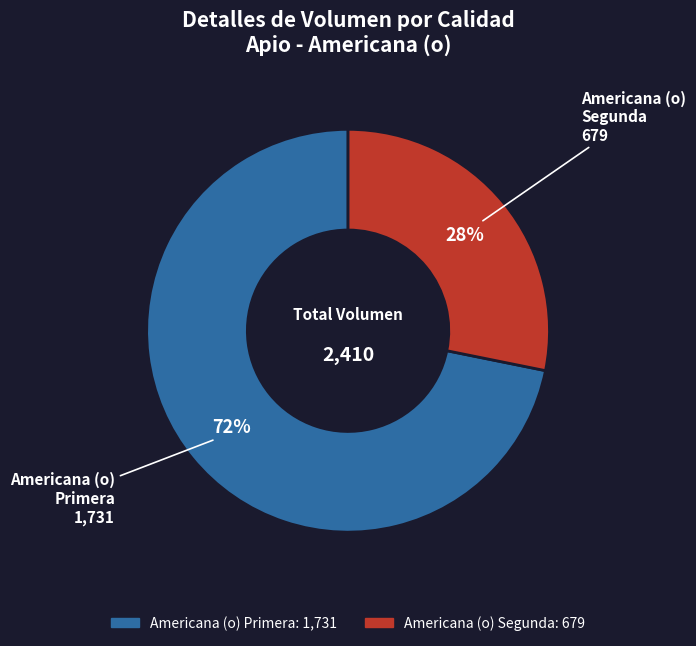

True or false: Americana (o) Segunda accounts for 28% of the total.

True